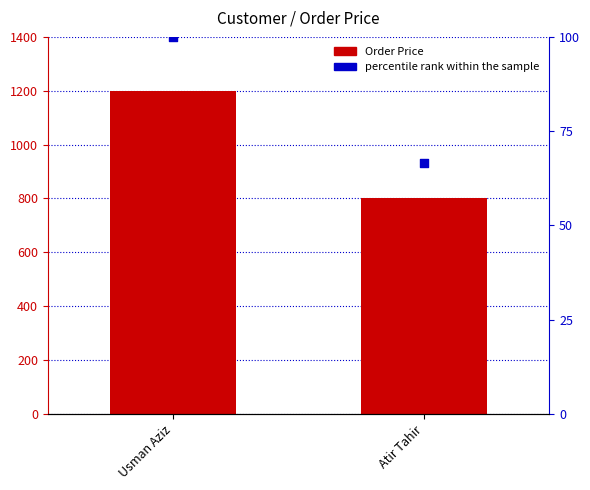

At which category is the sum across all series the highest?

Usman Aziz